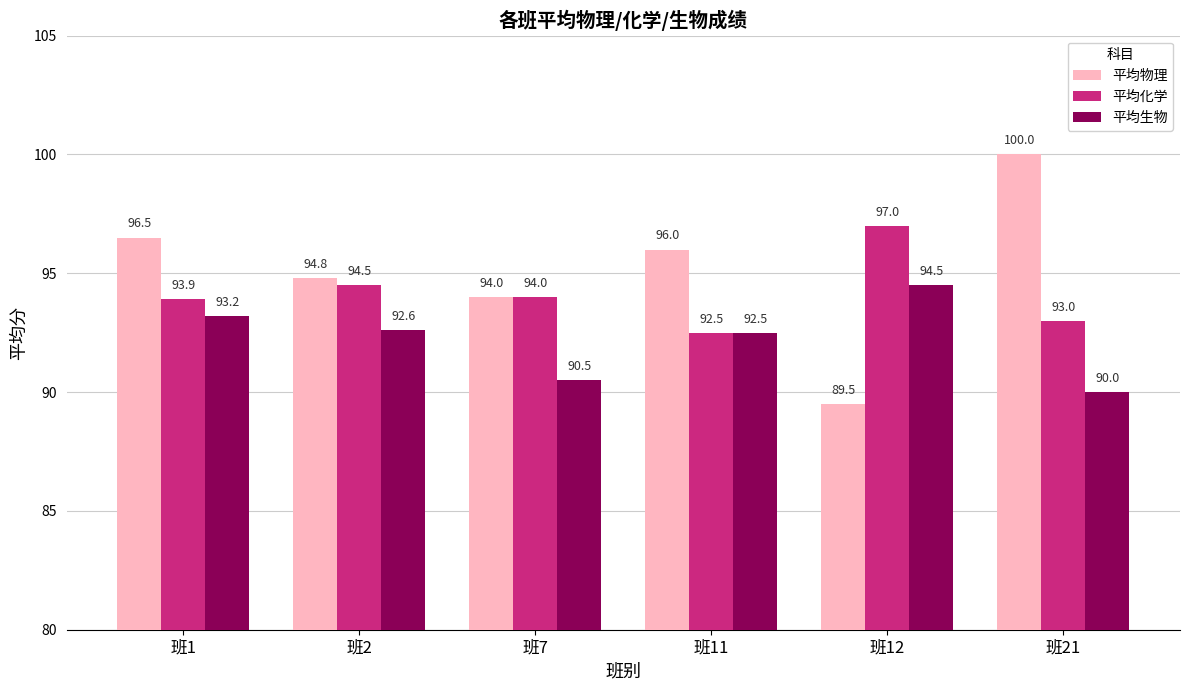

What is the difference between the 平均生物 values at 班12 and 班1?

1.3